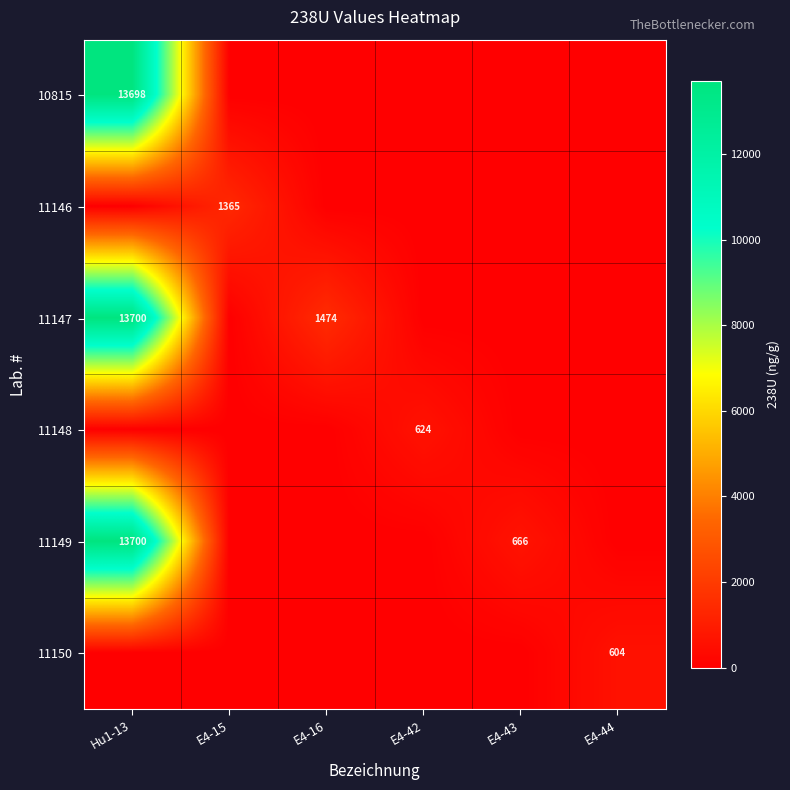

The value of 11146 at E4-15 is 414. True or false?

False